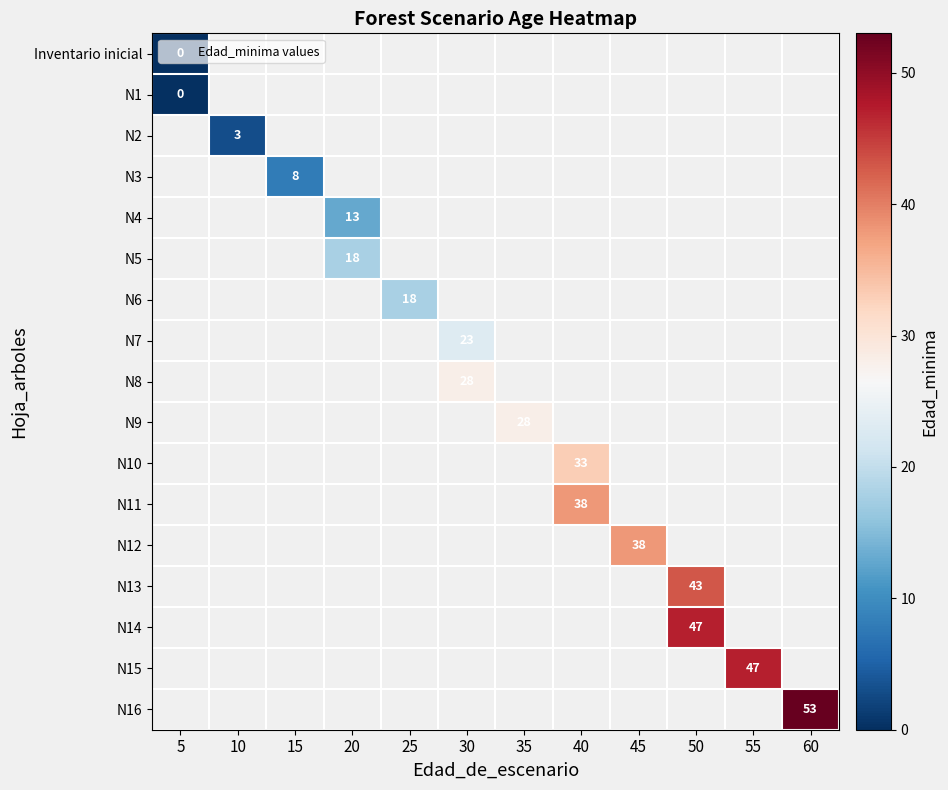

At how many categories does at least one series exceed 12?

9